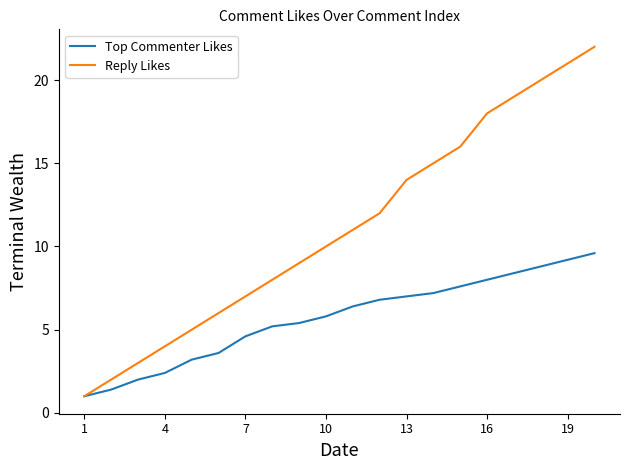

Which series has the widest spread of values?

Reply Likes